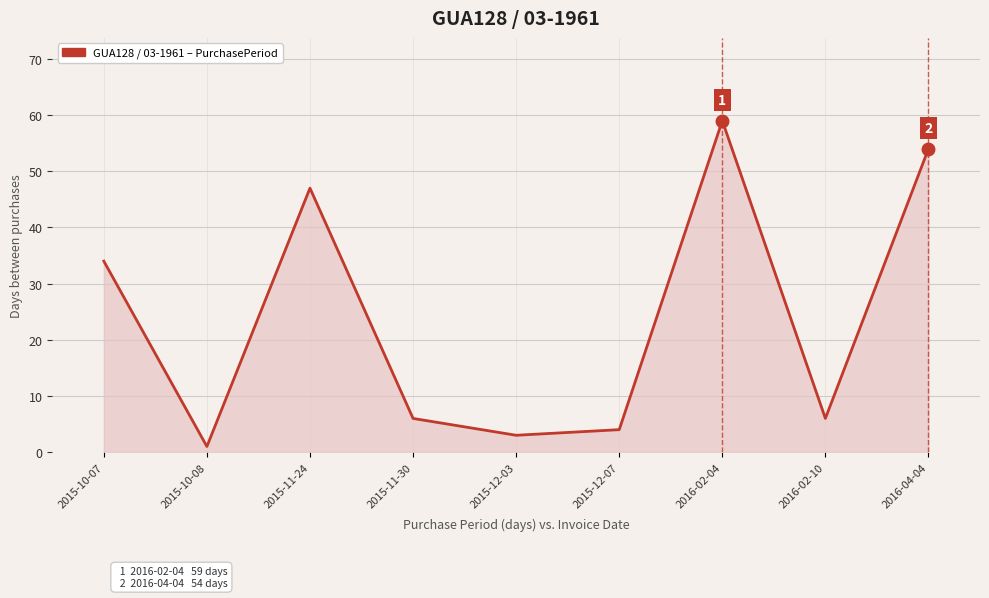

True or false: the data has more than 1 interior local peaks.

True